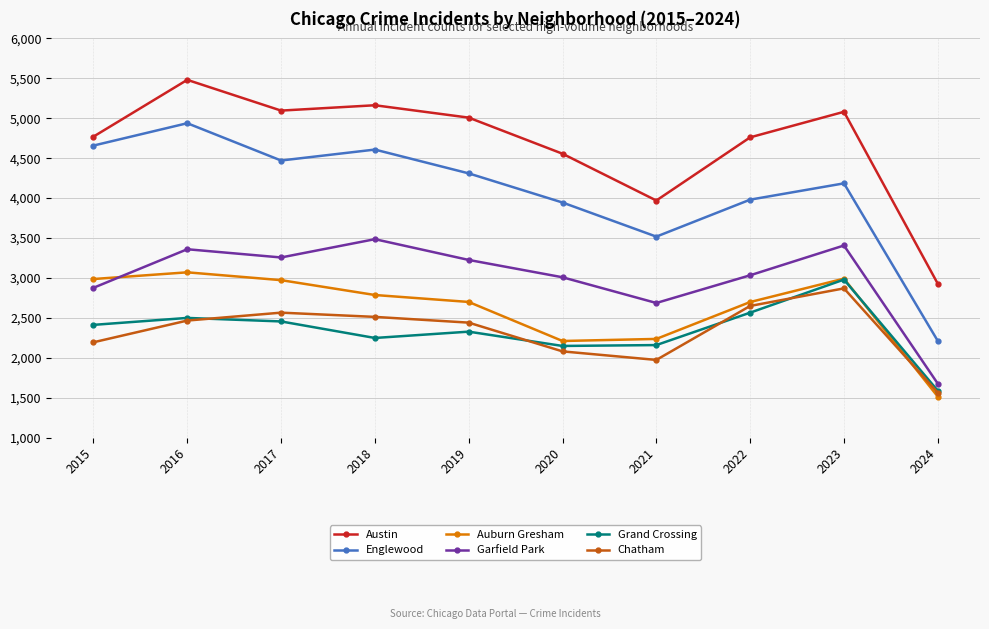

At which category does Garfield Park reach its first local peak?

2016